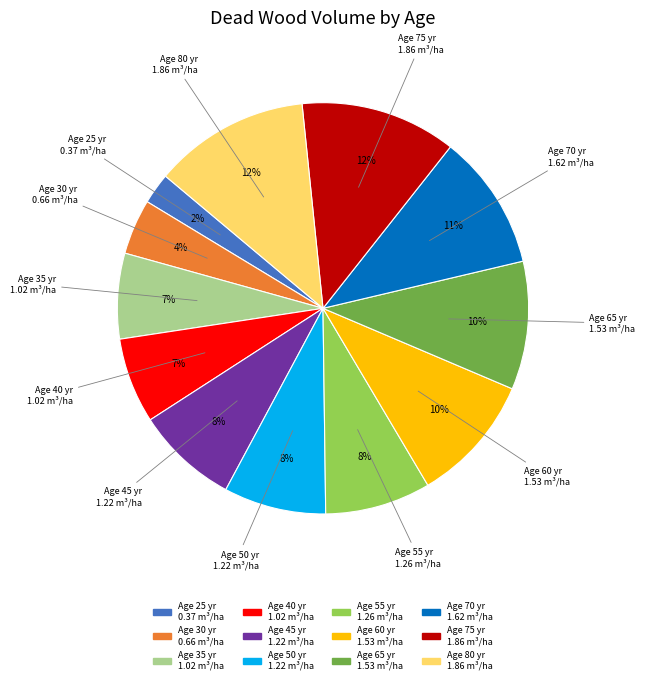

Combined, do Age 80 yr 1.86 m³/ha and Age 65 yr 1.53 m³/ha account for over 50%?

No